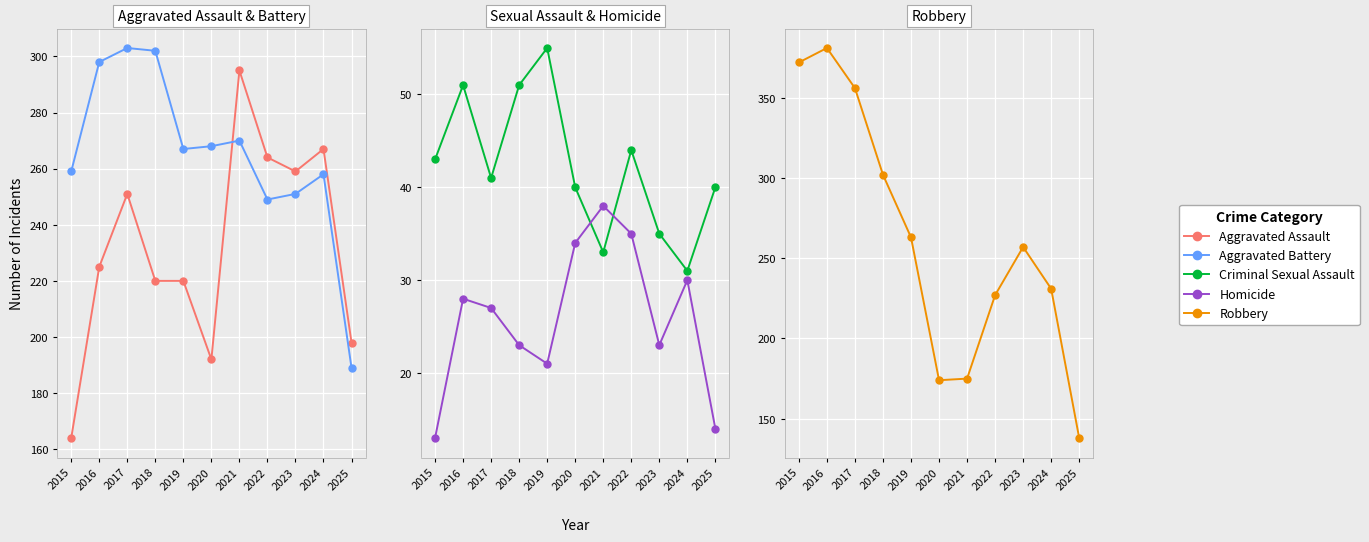

Reading left to right, extract all data points from this chart.

Aggravated Assault: 2015=164	2016=225	2017=251	2018=220	2019=220	2020=192	2021=295	2022=264	2023=259	2024=267	2025=198
Aggravated Battery: 2015=259	2016=298	2017=303	2018=302	2019=267	2020=268	2021=270	2022=249	2023=251	2024=258	2025=189
Criminal Sexual Assault: 2015=43	2016=51	2017=41	2018=51	2019=55	2020=40	2021=33	2022=44	2023=35	2024=31	2025=40
Homicide: 2015=13	2016=28	2017=27	2018=23	2019=21	2020=34	2021=38	2022=35	2023=23	2024=30	2025=14
Robbery: 2015=372	2016=381	2017=356	2018=302	2019=263	2020=174	2021=175	2022=227	2023=257	2024=231	2025=138